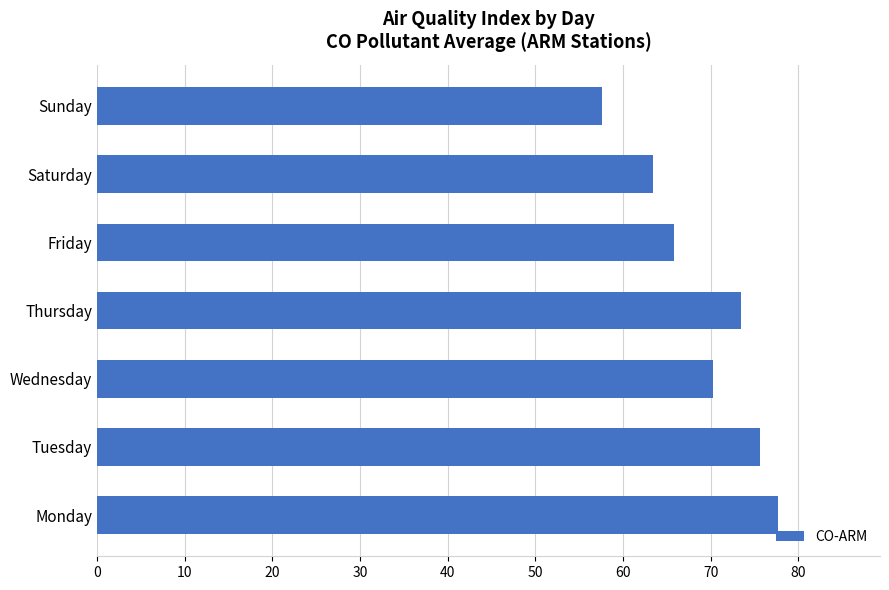

List the labels in order of value, smallest first.

Sunday, Saturday, Friday, Wednesday, Thursday, Tuesday, Monday